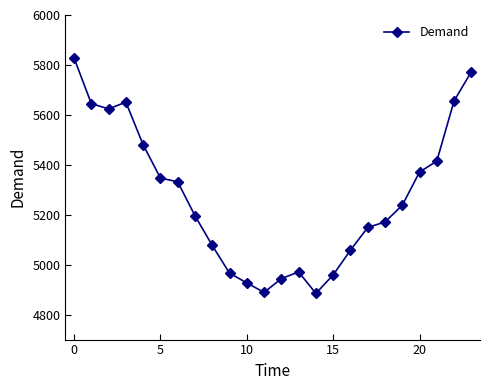

What is the sum of all values?

126552